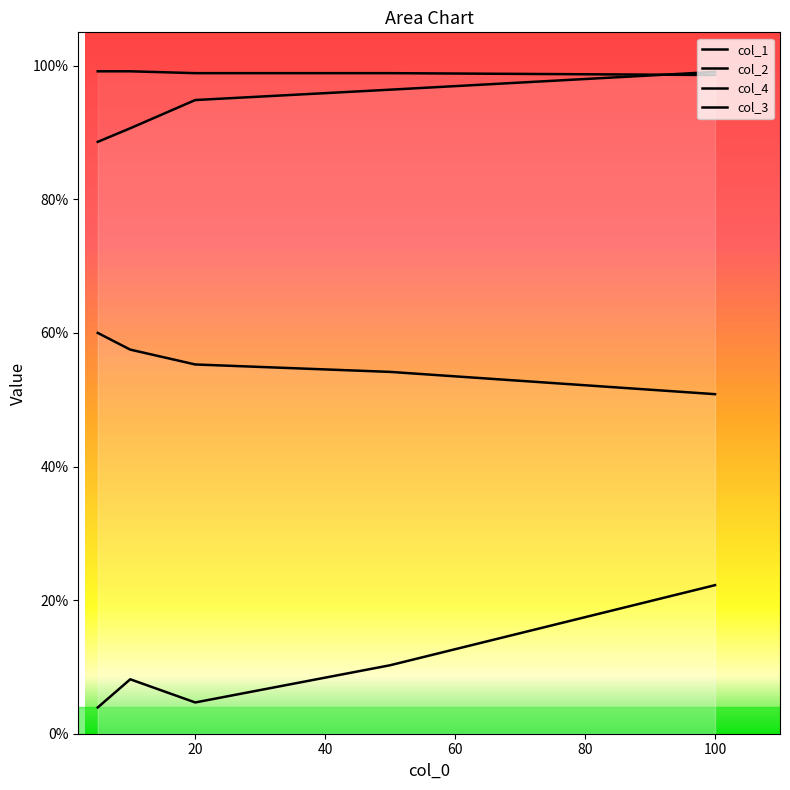

What are all the series names shown in the legend?

col_1, col_2, col_4, col_3